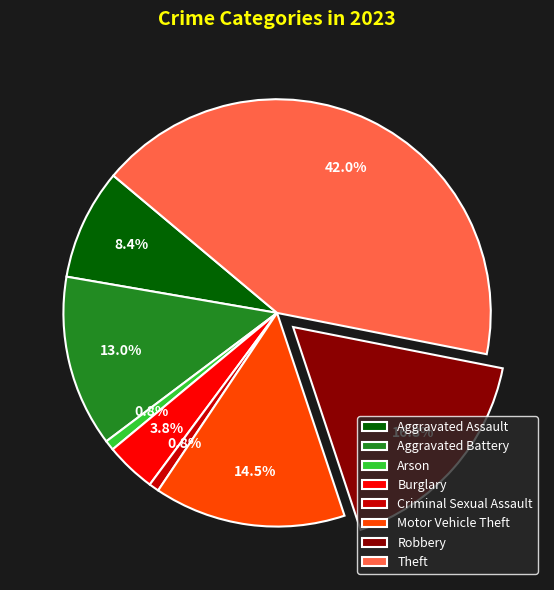

To the nearest percent, what is the difference between the largest and smallest slice percentages?

41%